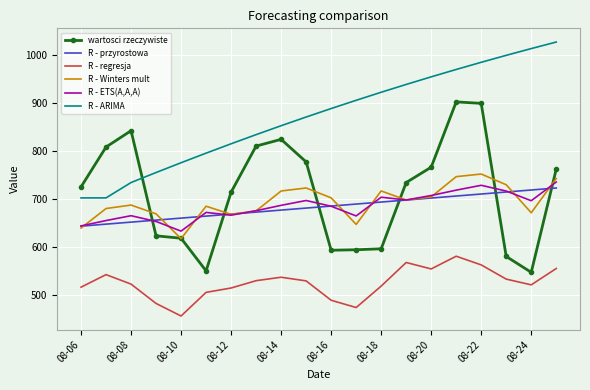

Which series has the widest spread of values?

wartosci rzeczywiste